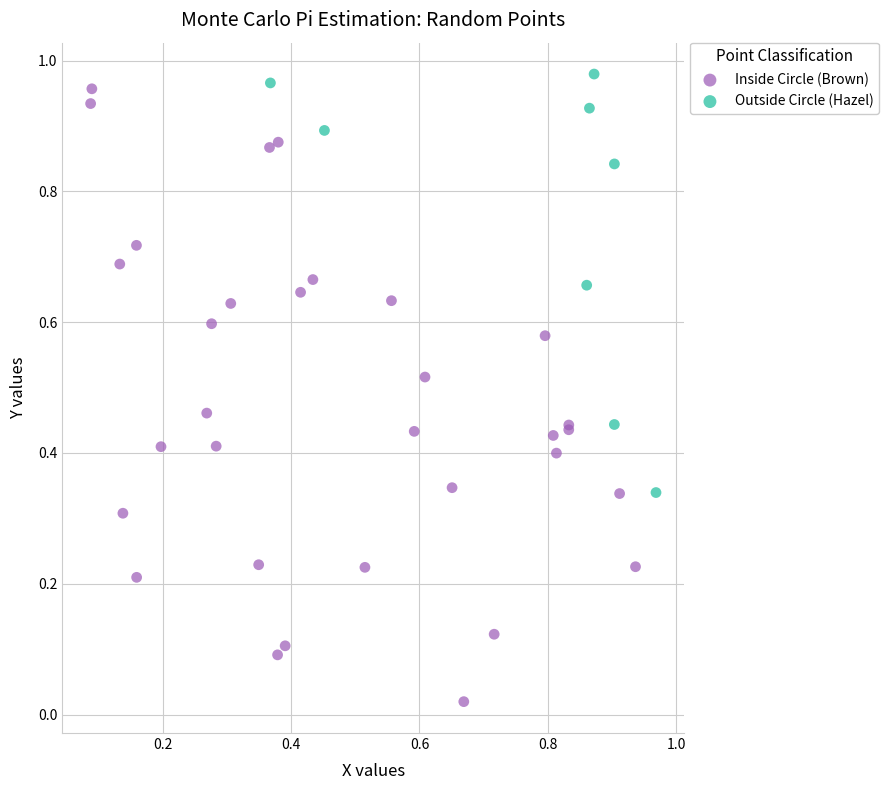

Which series reaches the maximum Y coordinate?

Outside Circle (Hazel)